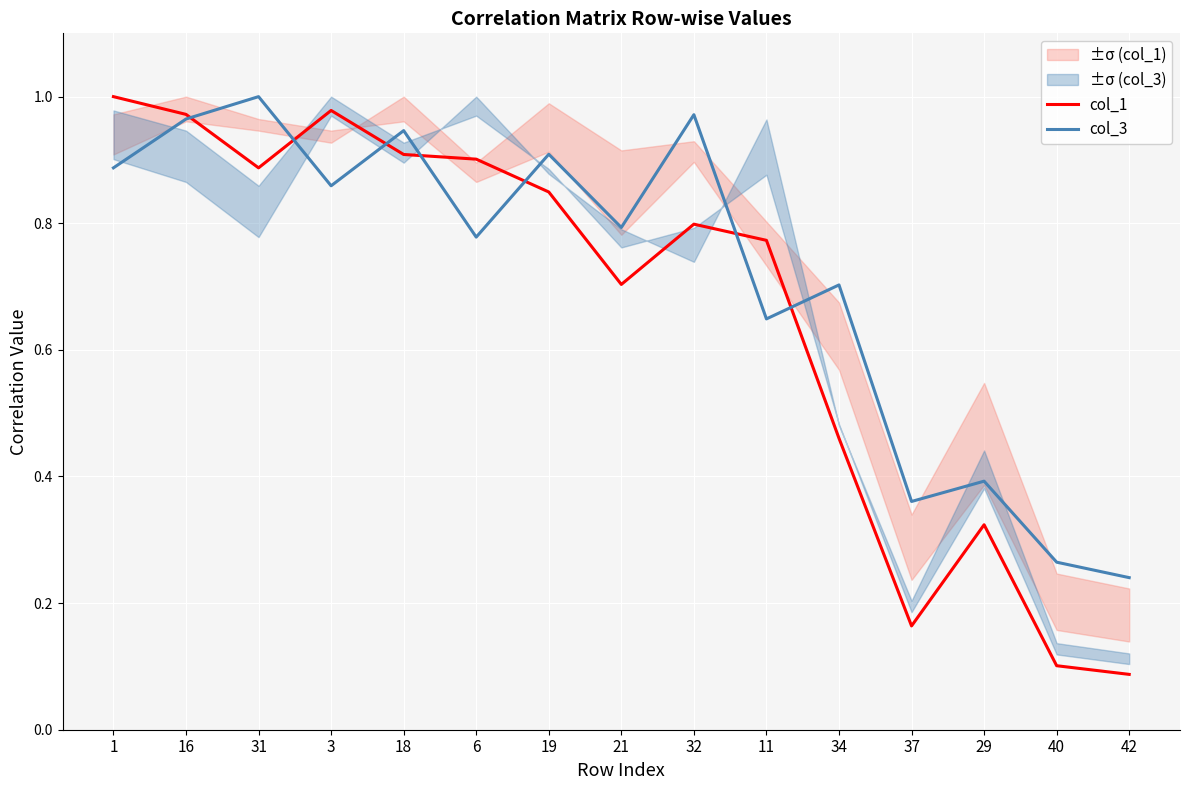

Is this an area chart (filled region under the line)?

No